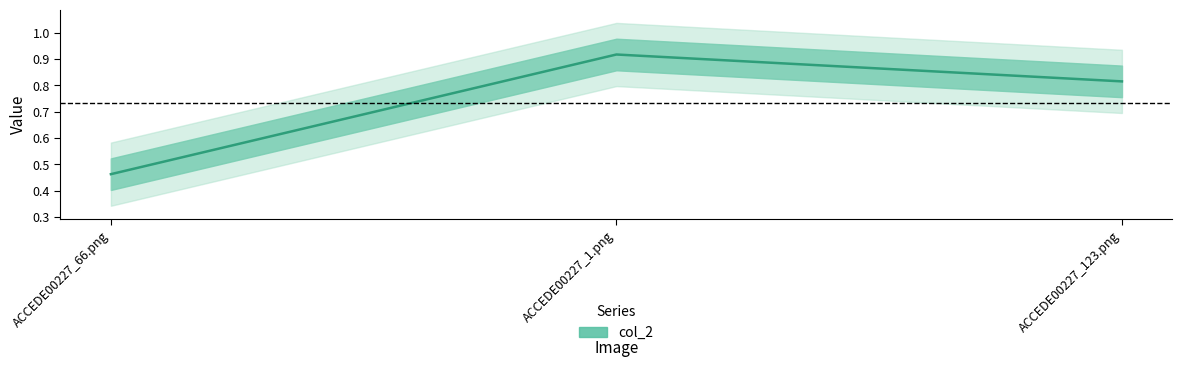

Count the values in the range 0 to 1.

3